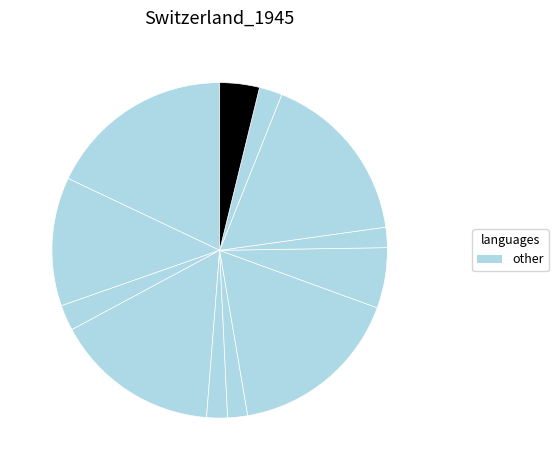

How many segments does this pie chart have?

12